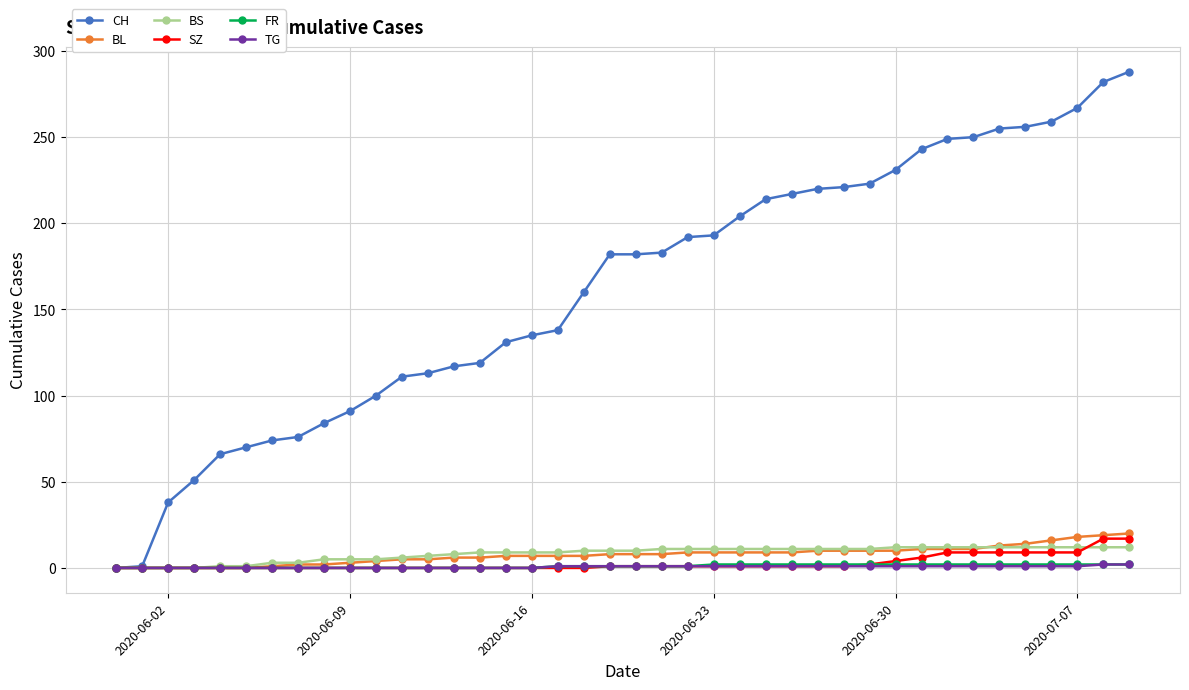

Which series has the widest spread of values?

CH